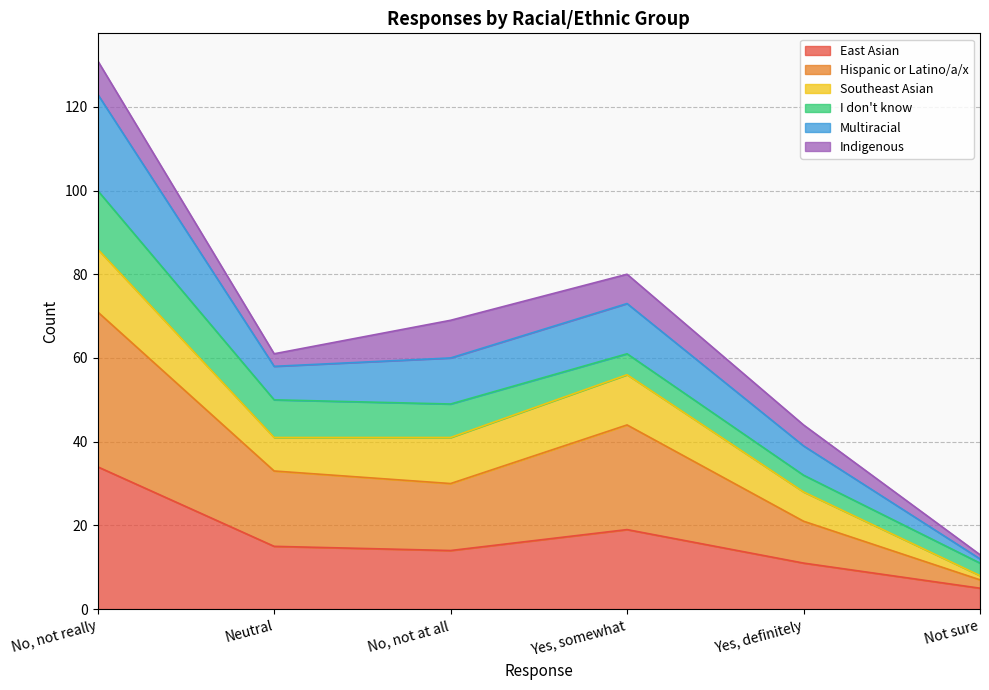

How many data points does each series have?

6